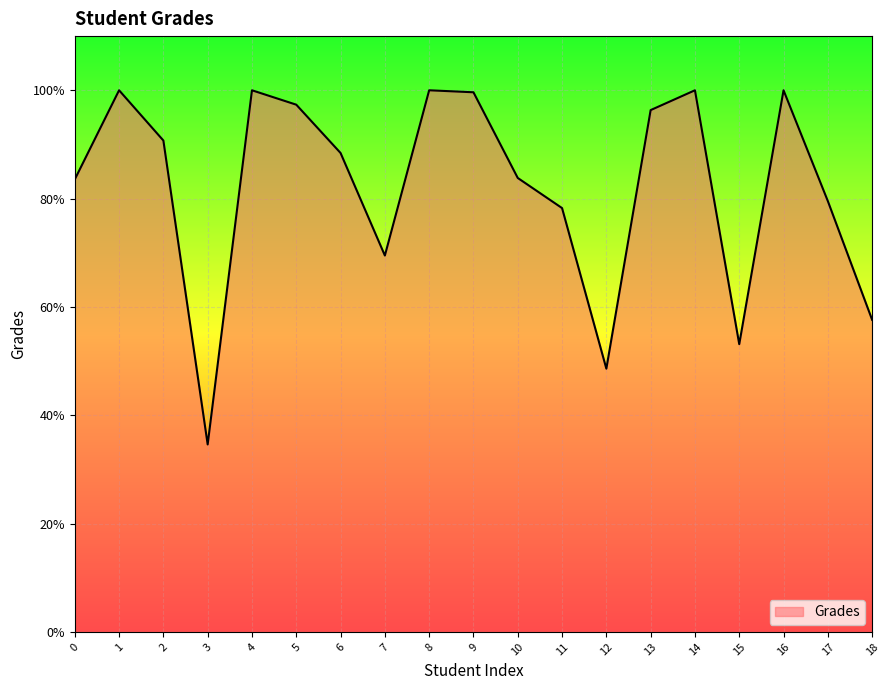

Does the chart display data point markers on the line(s)?

No